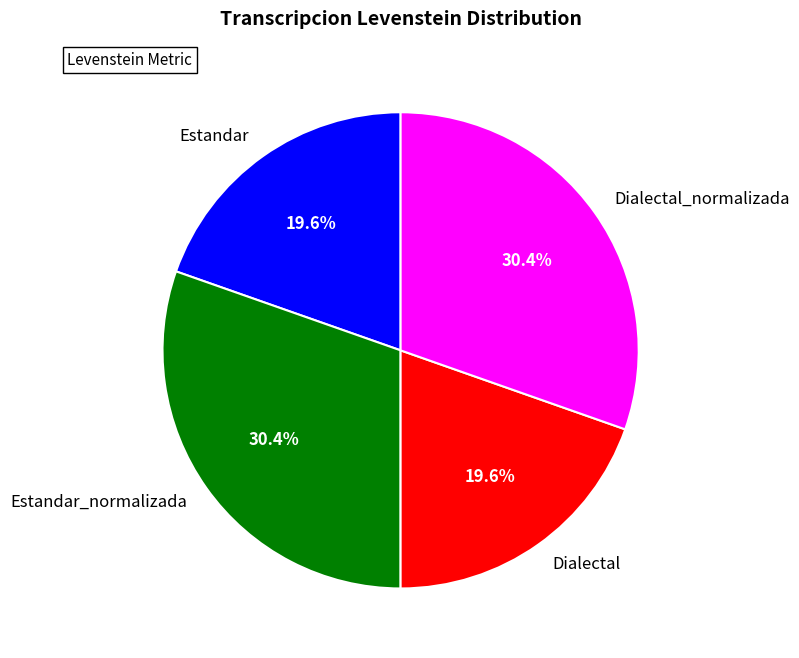

To the nearest percent, what percentage of the pie is Estandar_normalizada?

30%